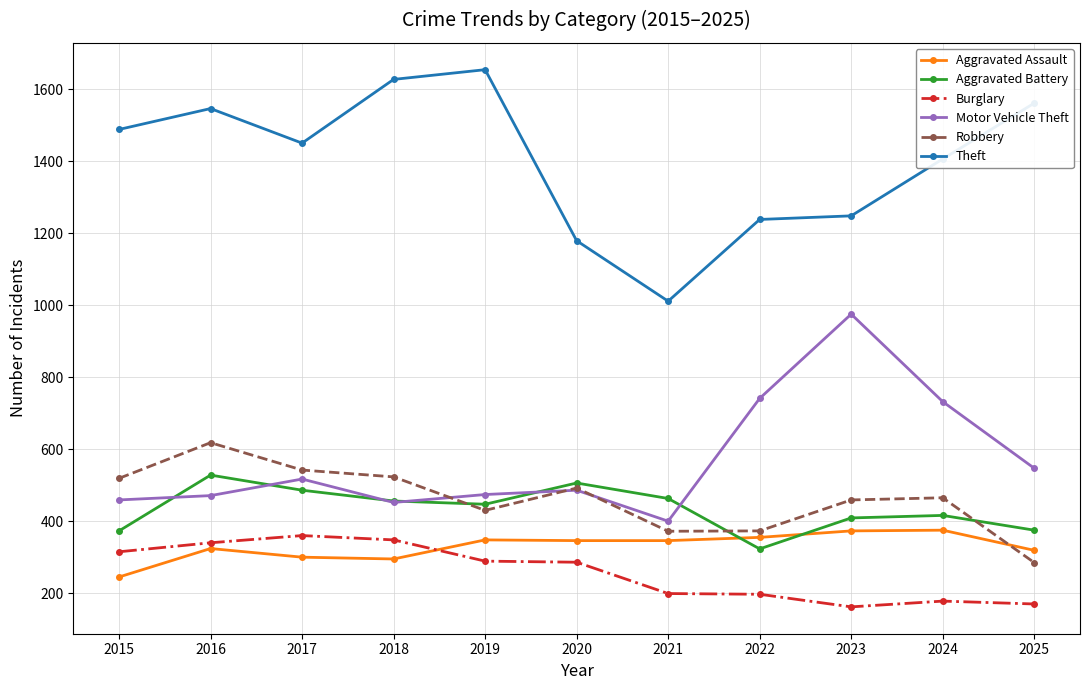

Where is Burglary nearest to the value 261?

2020